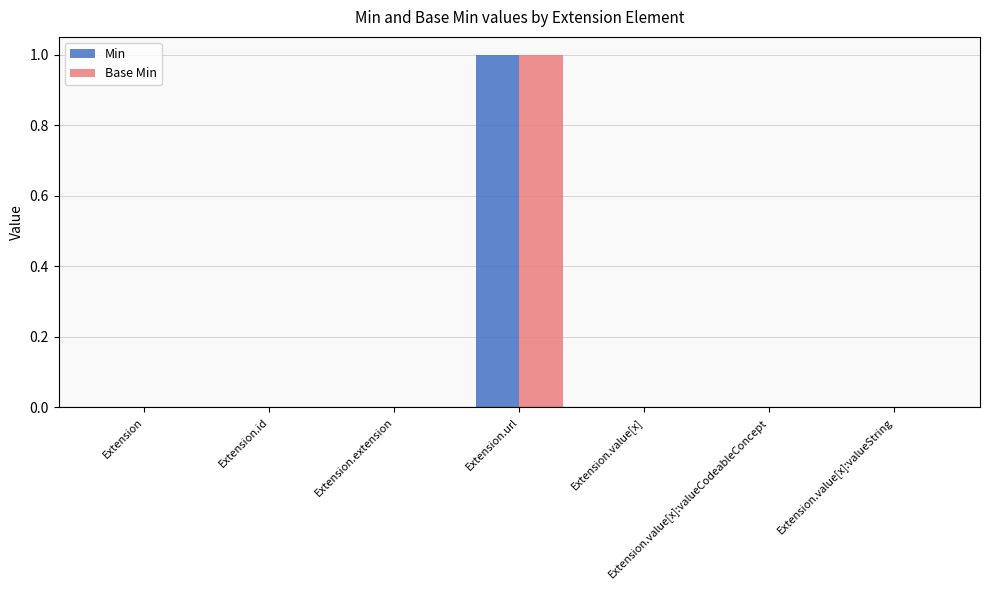

True or false: Min has a value of 0 at Extension.value[x].

True